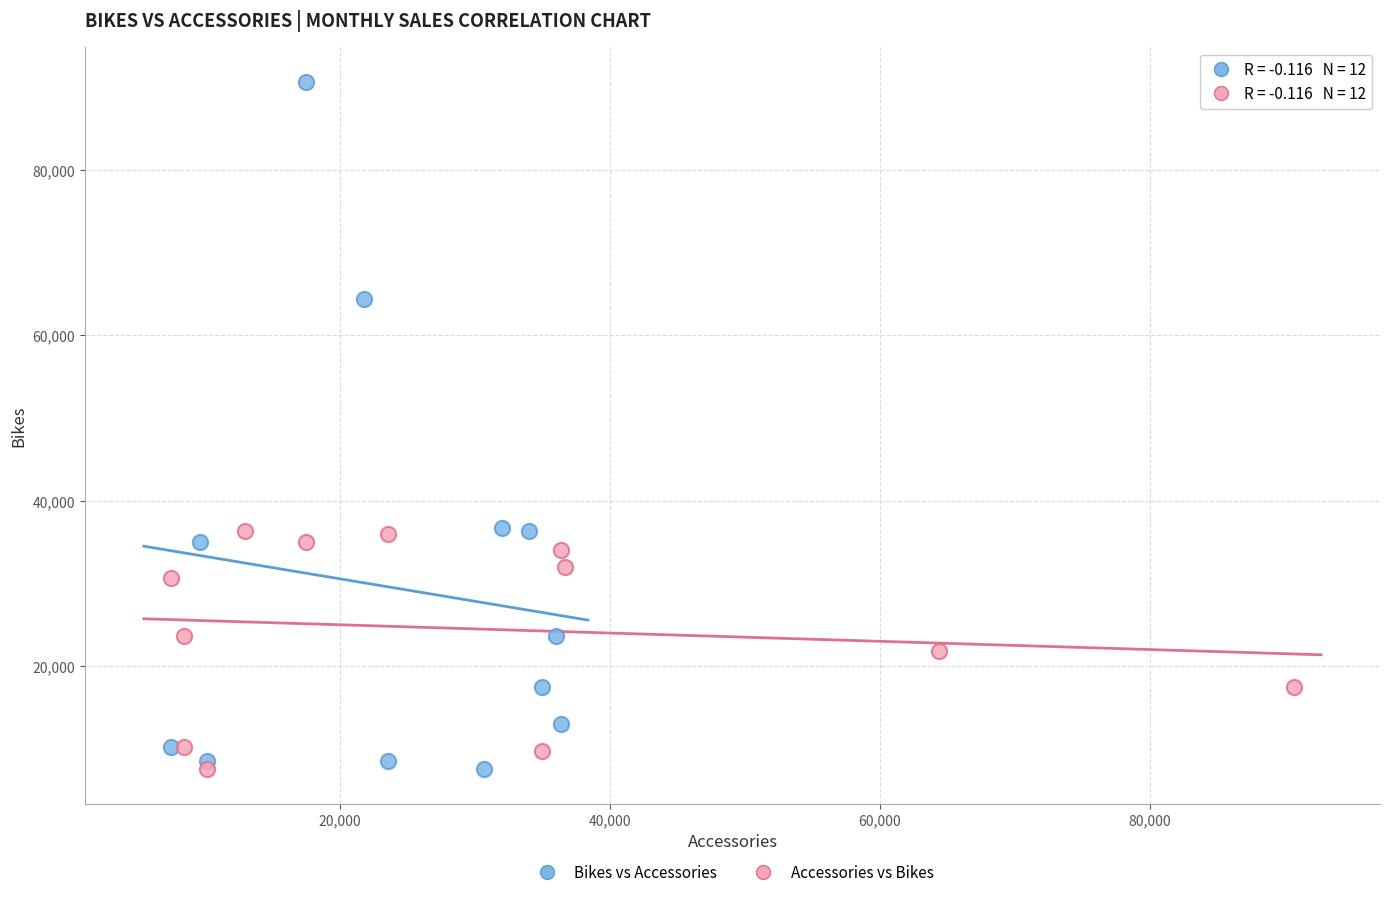

Which series reaches the maximum Y coordinate?

Bikes vs Accessories